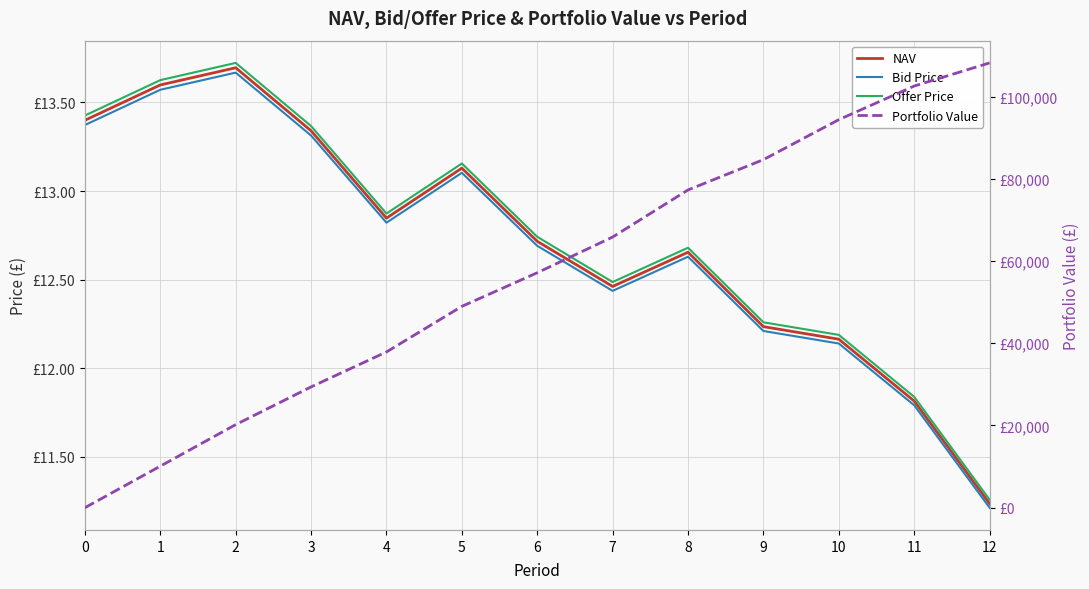

At which category is the sum across all series the highest?

12